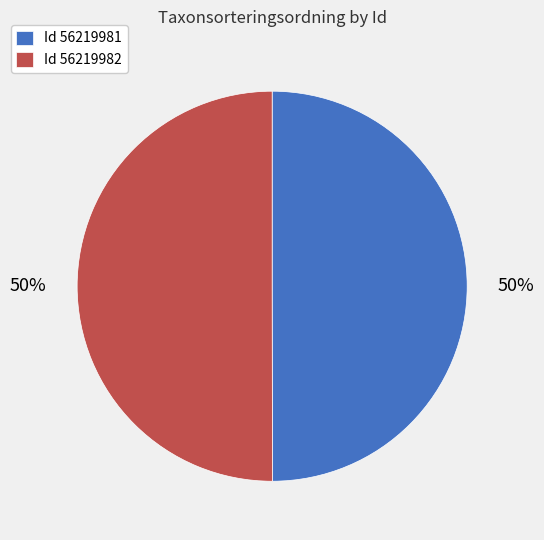

True or false: Id 56219982 accounts for 40% of the total.

False